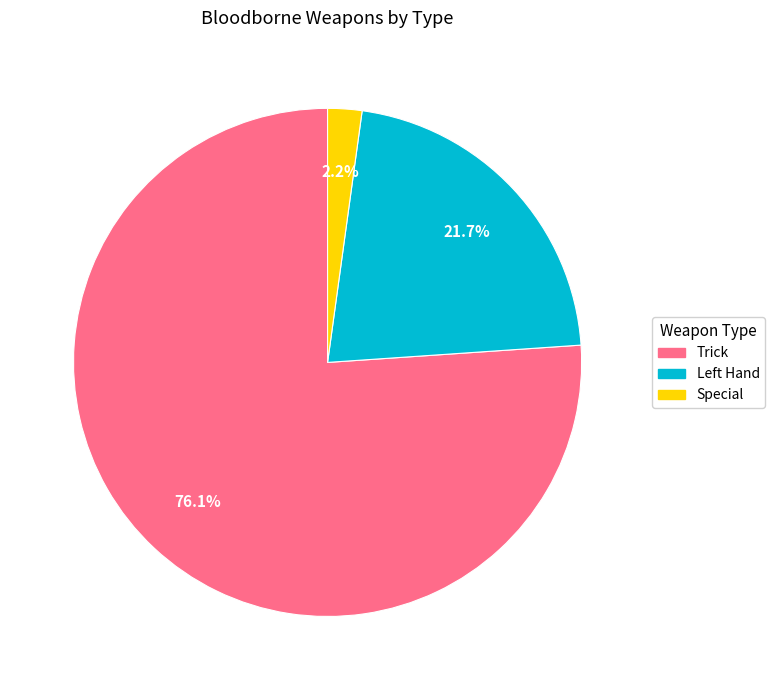

Which slice is the smallest?

Special